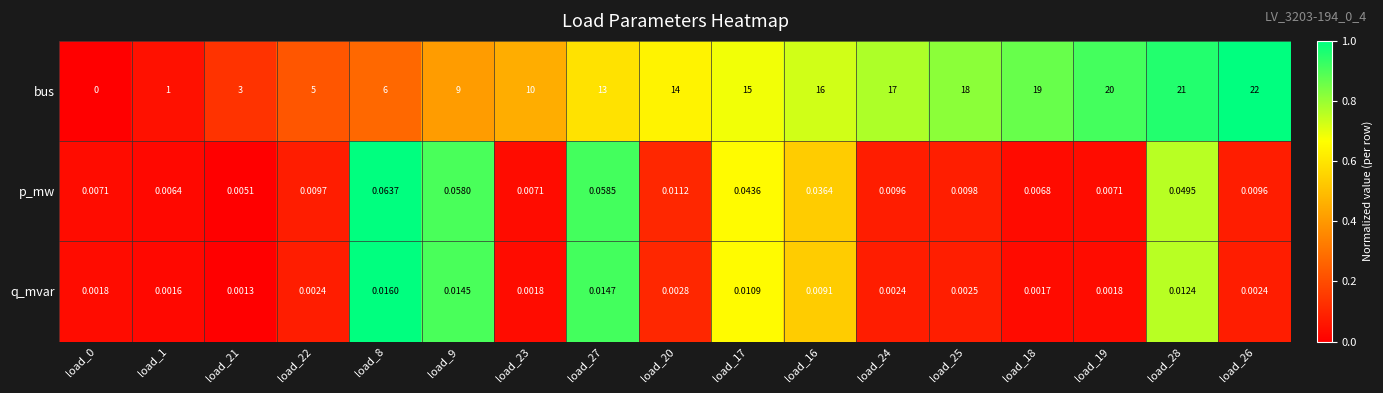

Rank the series by their maximum value, from highest to lowest.

bus, p_mw, q_mvar